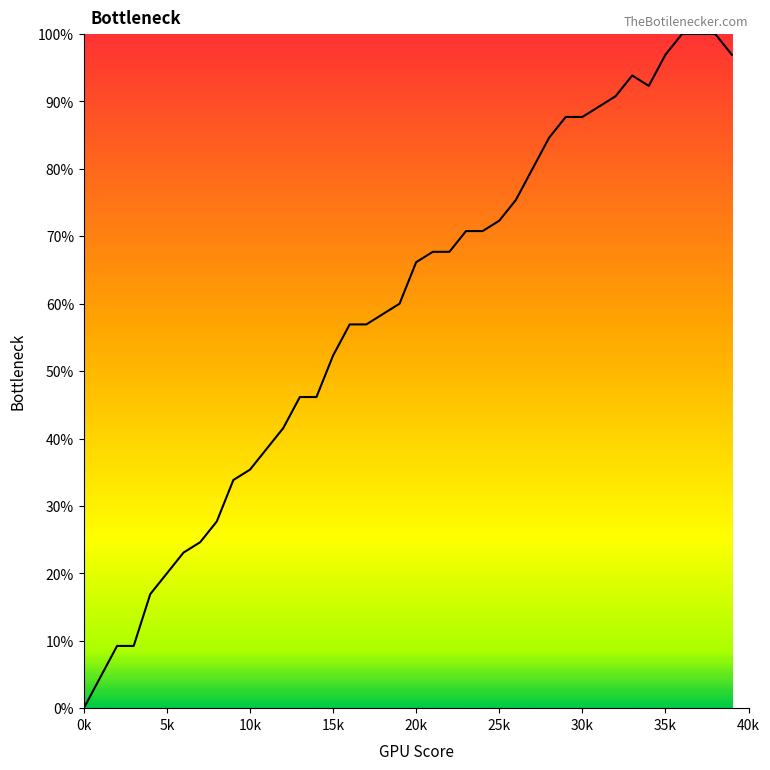

What is the difference between the maximum and minimum values?

100.0